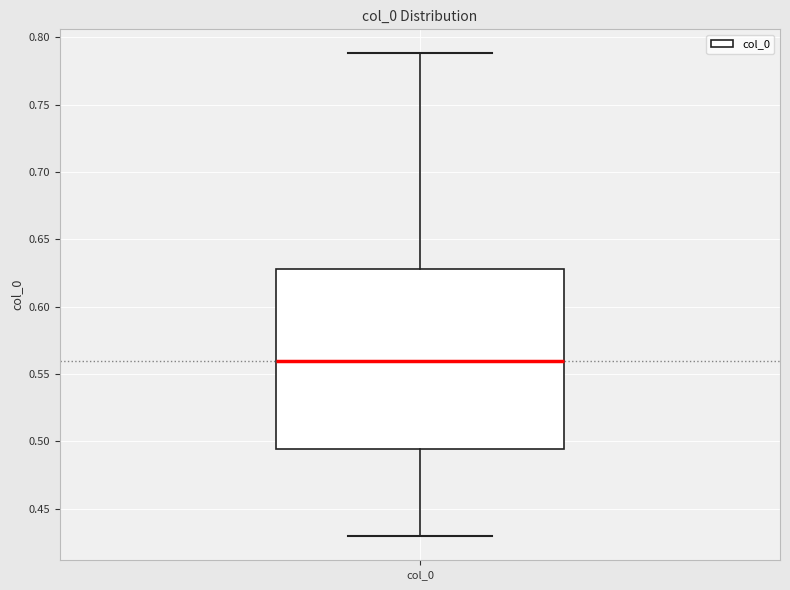

Read this box plot against the y-axis: the position of the median line, the range covered by the box, and the ends of both whiskers. The values are not printed on the chart, so give them approximately, as read against the axis.

median 0.560, box 0.495 to 0.630, whiskers 0.430 to 0.790